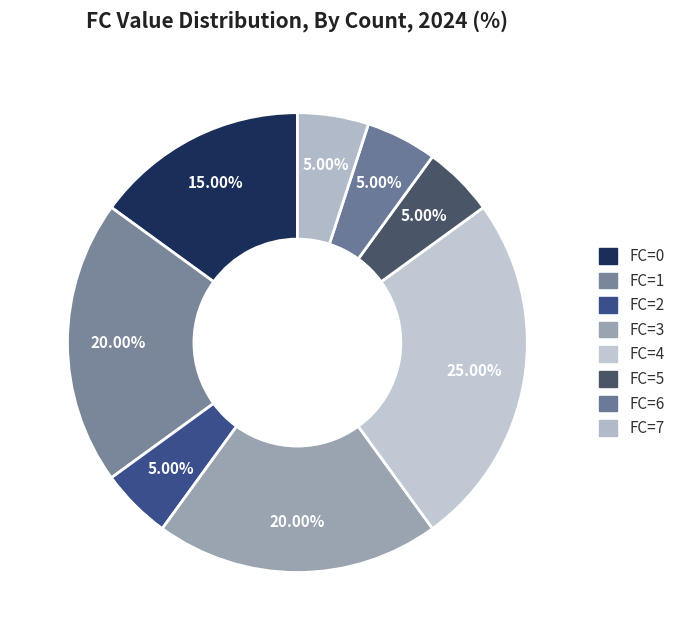

How many slices are in this pie chart?

8